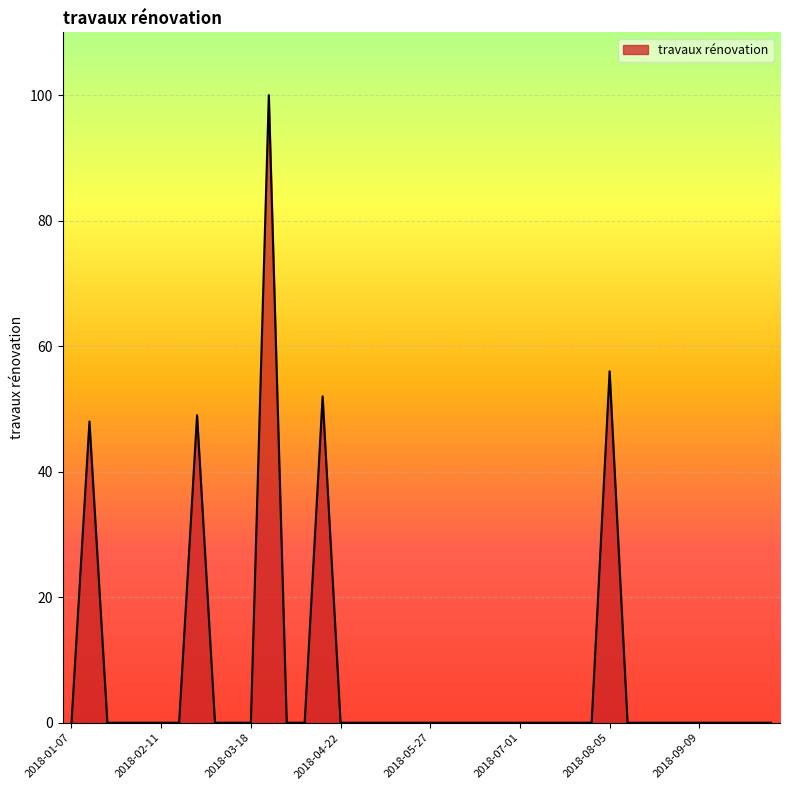

What is the greatest value displayed?

100